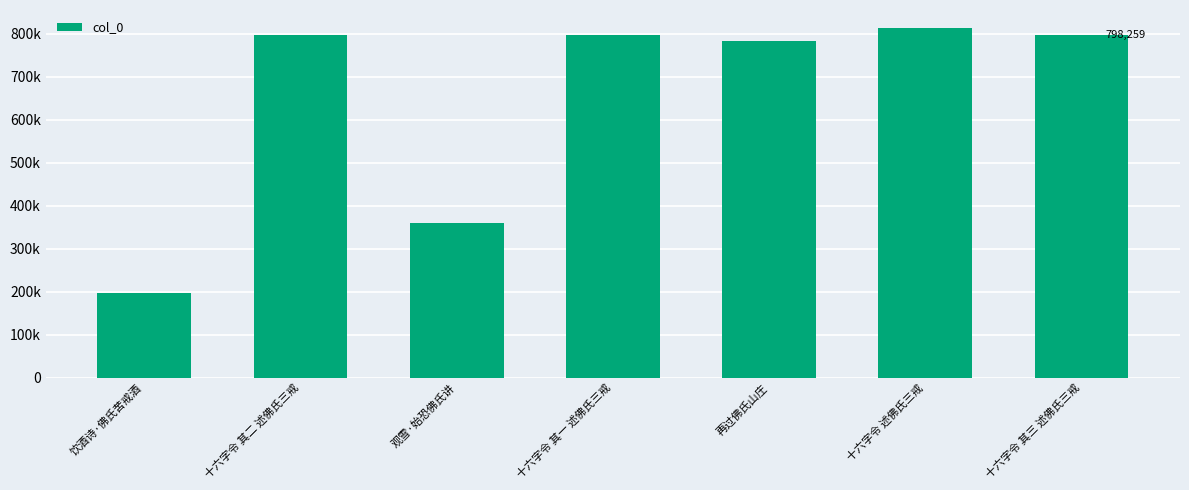

What is the minimum value shown in the chart?

196948